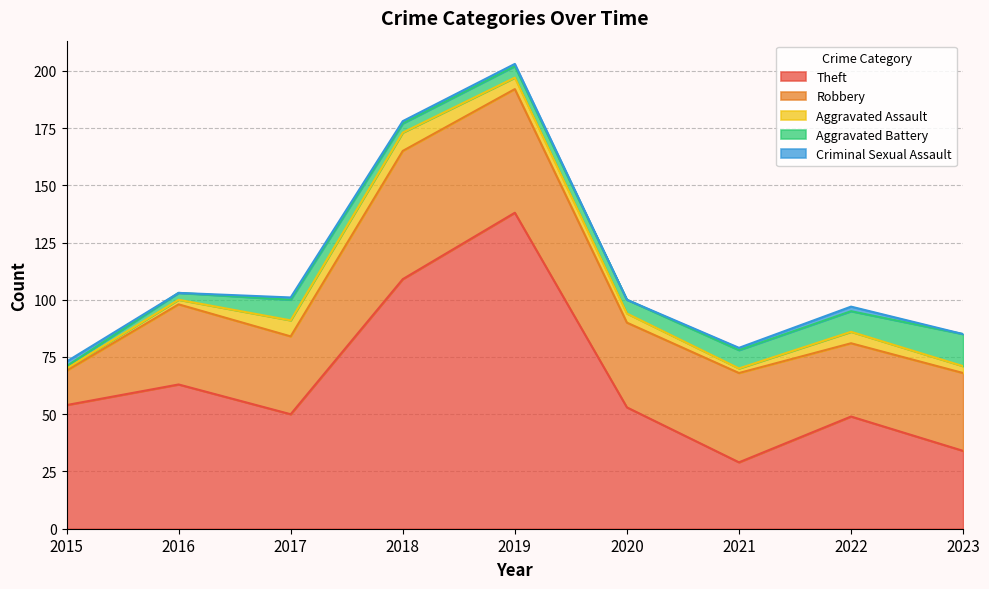

What is the total value across all series at 2021?

79